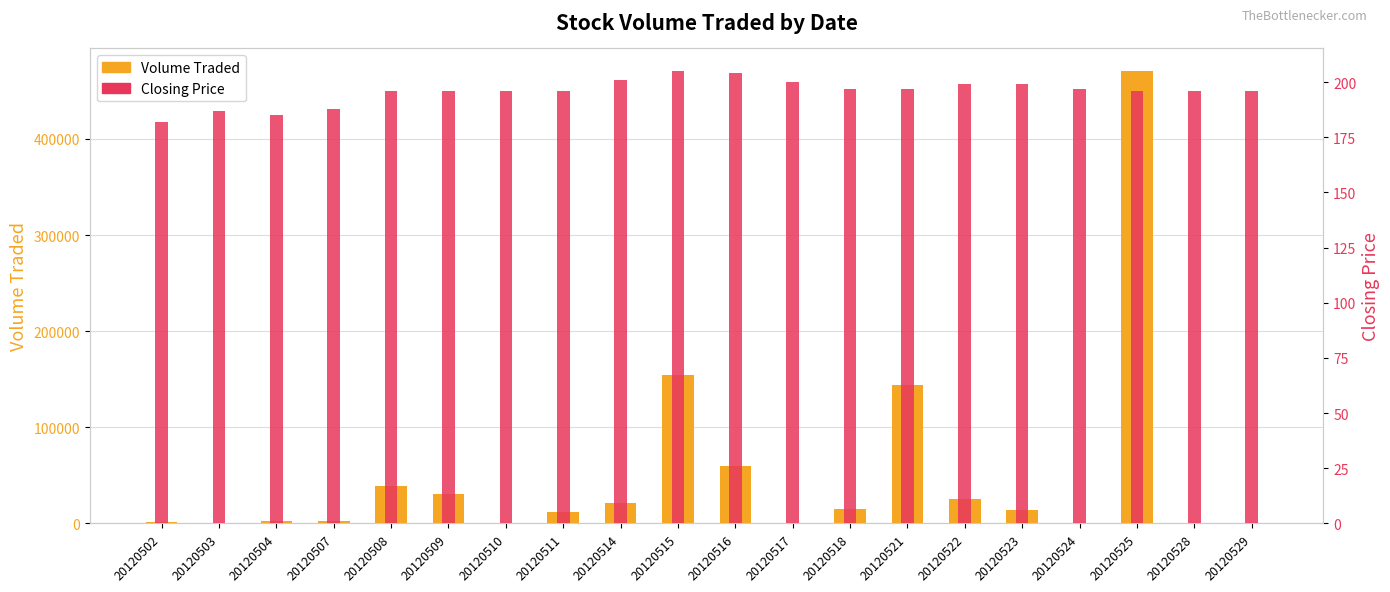

How many values in the Closing Price series exceed 196?

9